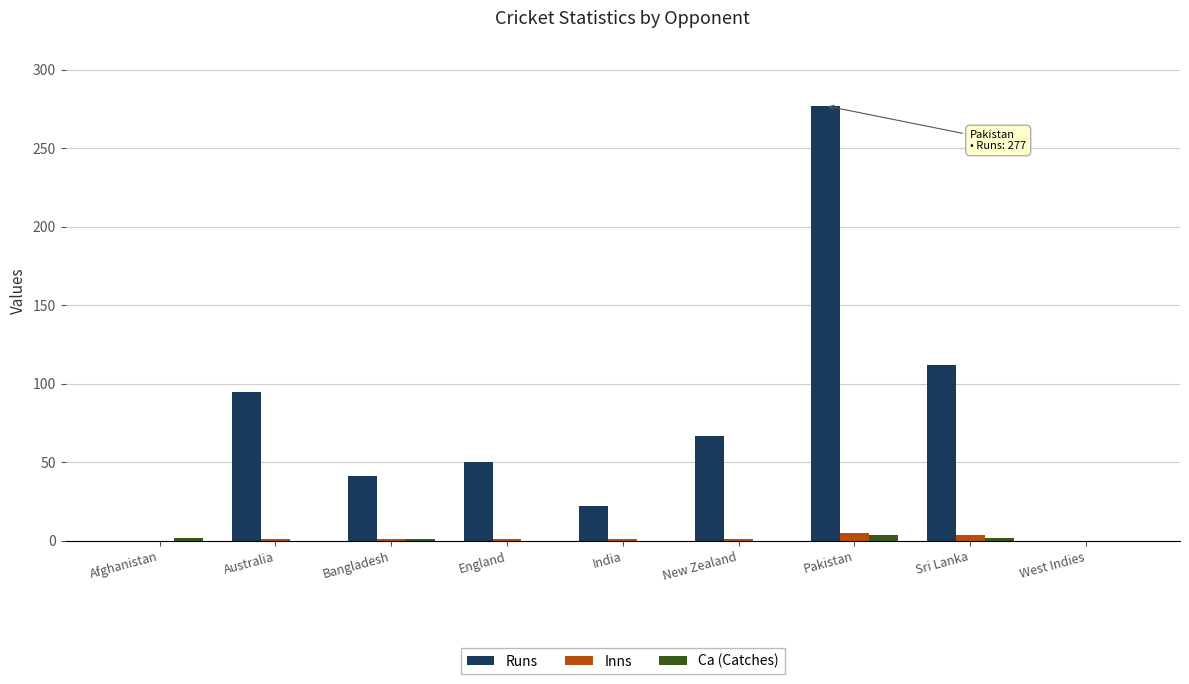

The Ca (Catches) series shows 0 at New Zealand. True or false?

True